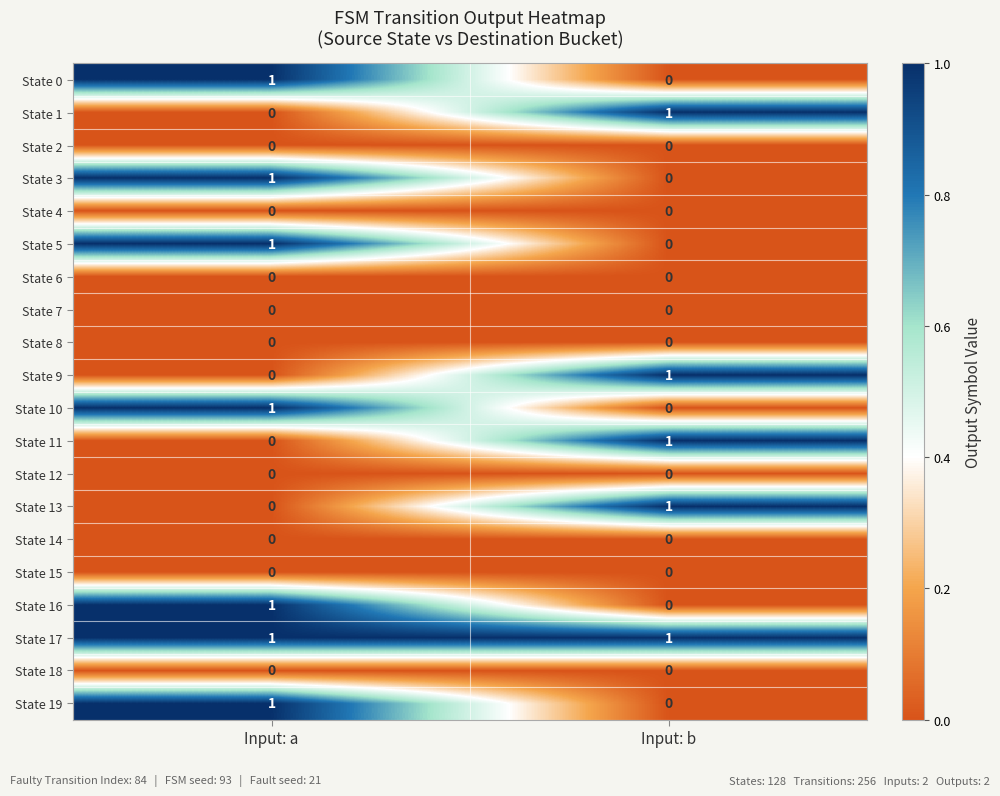

Rank the categories by State 1 value from lowest to highest.

Input: a, Input: b